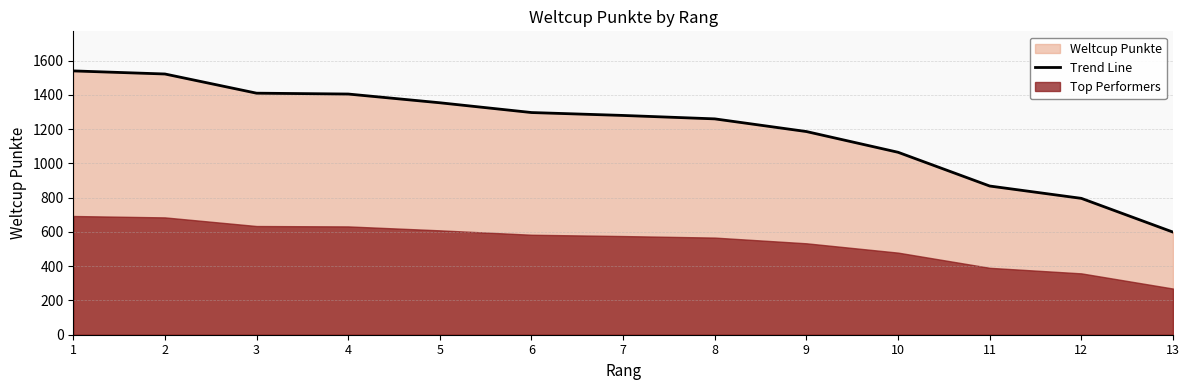

True or false: there are more than 2 points higher than both neighbors.

False